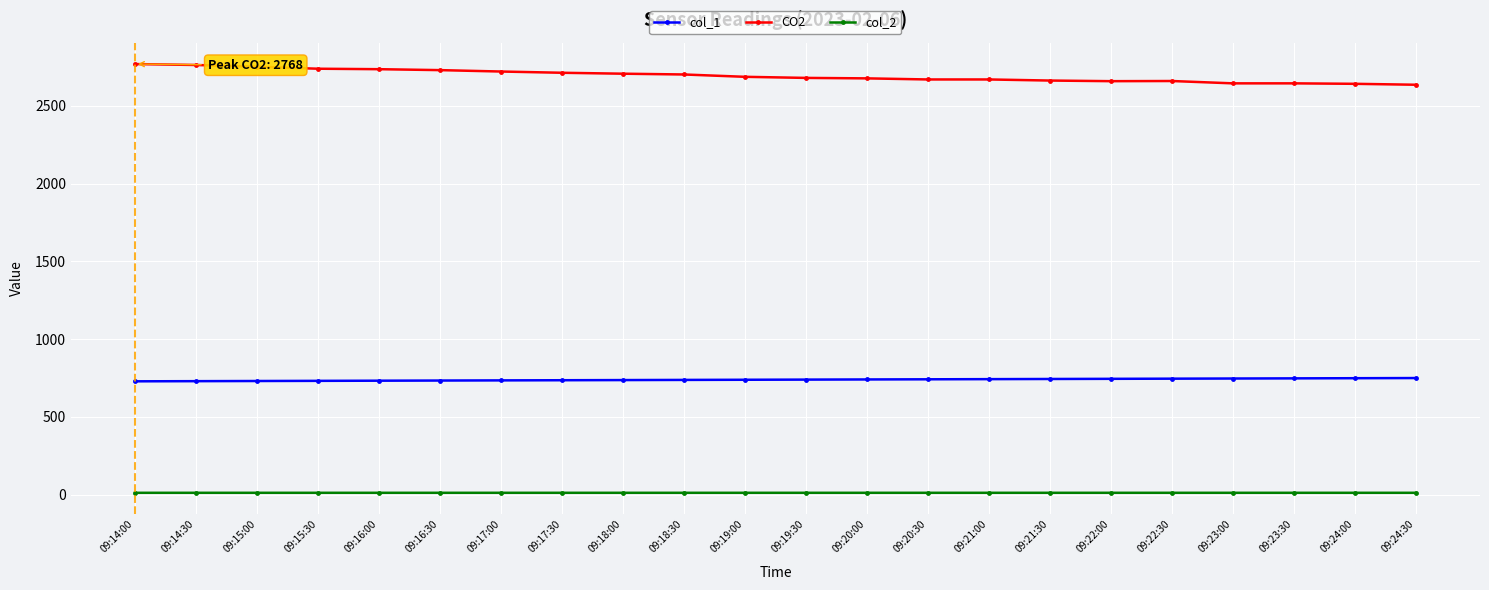

What is the maximum value for col_1?

750.0